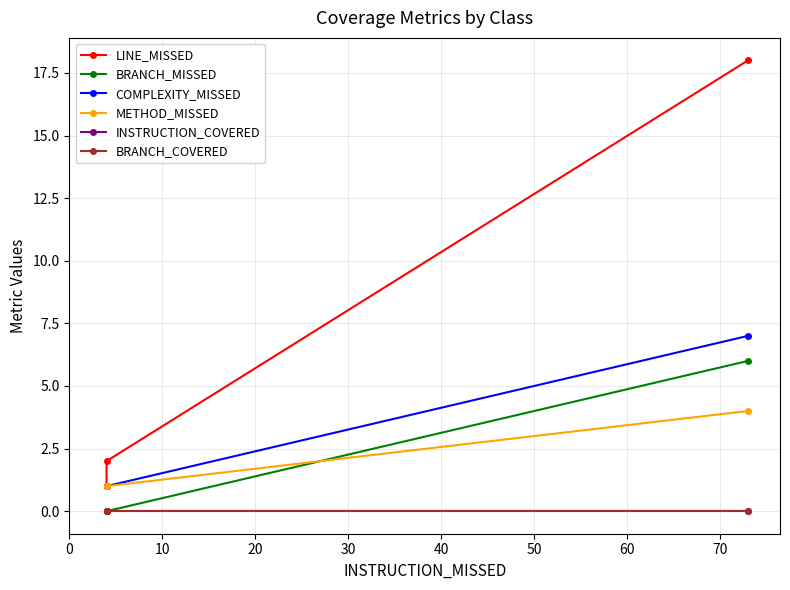

The value of METHOD_MISSED at 0 is 0. True or false?

False